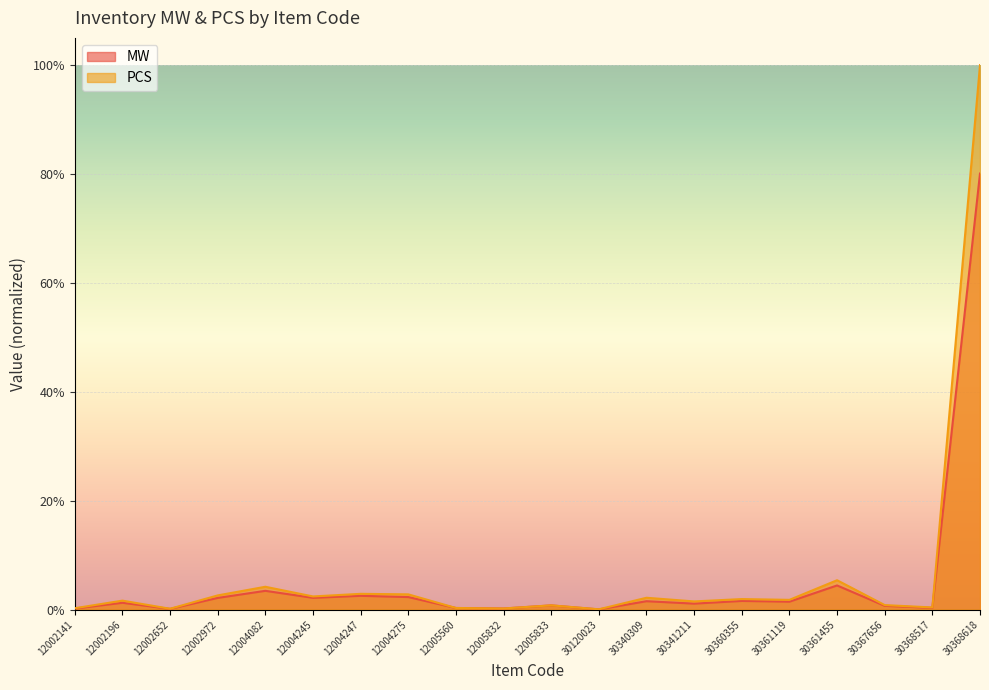

At how many categories does at least one series exceed 0?

20